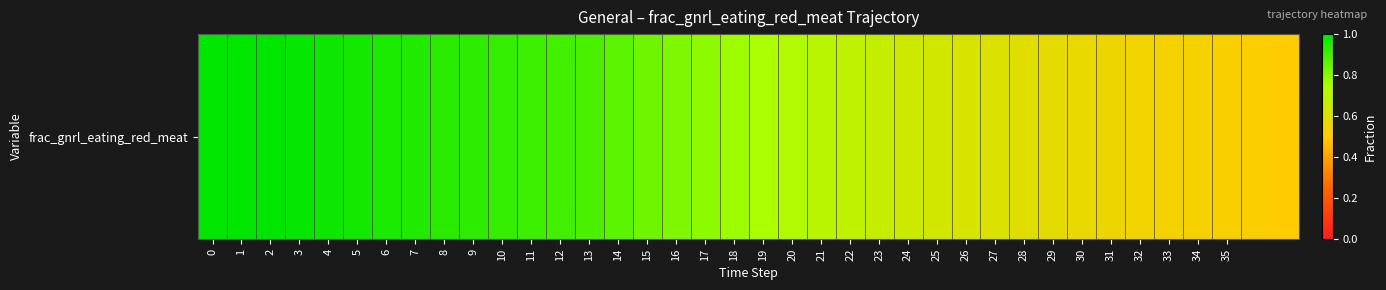

At which category does the chart reach its minimum across all series?

37